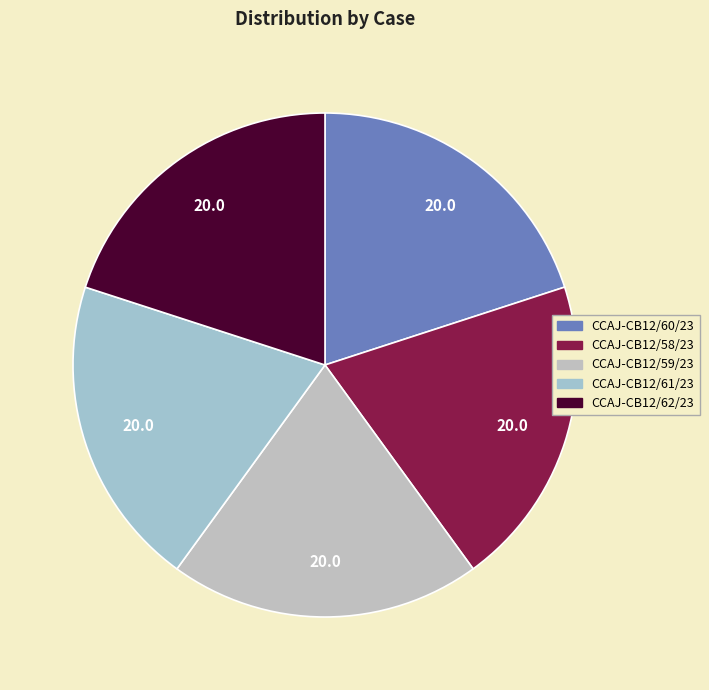

How many slices are in this pie chart?

5